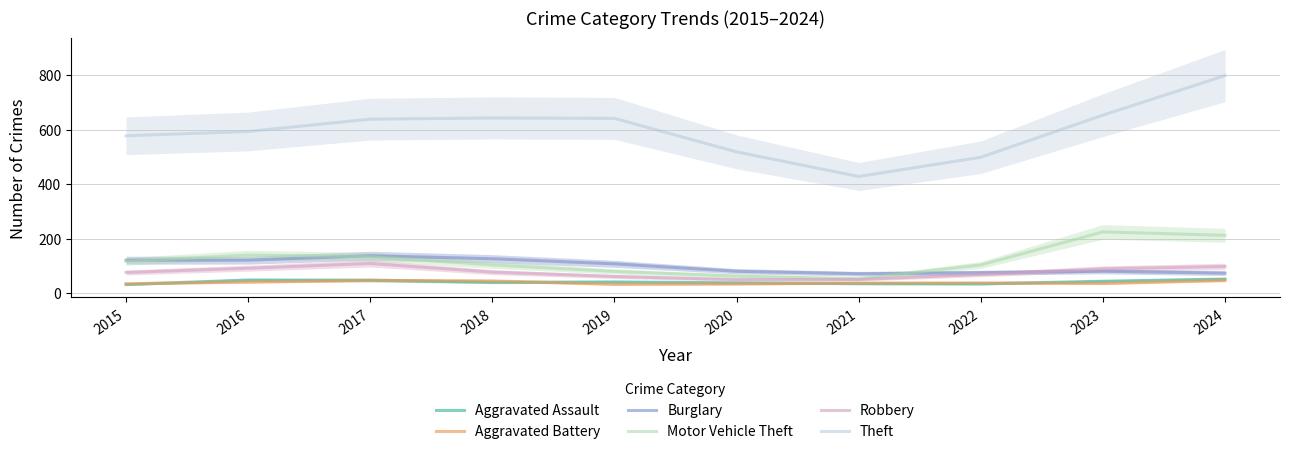

Rank the categories by Aggravated Battery value from highest to lowest.

2024, 2017, 2018, 2016, 2022, 2021, 2023, 2015, 2020, 2019